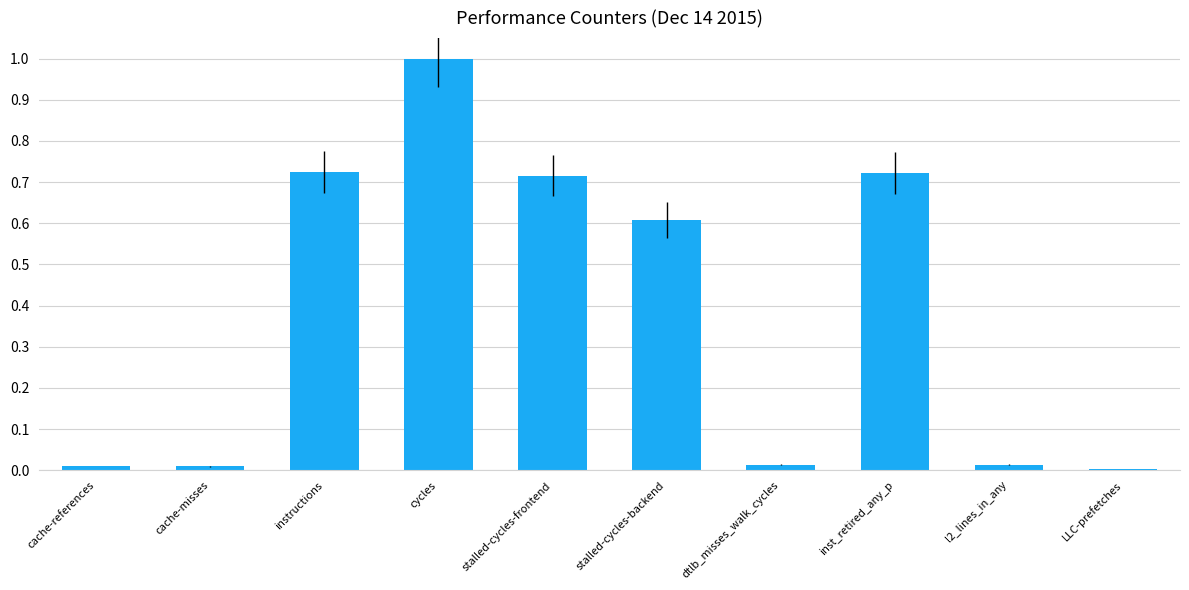

What is the sum of all values?

3.8